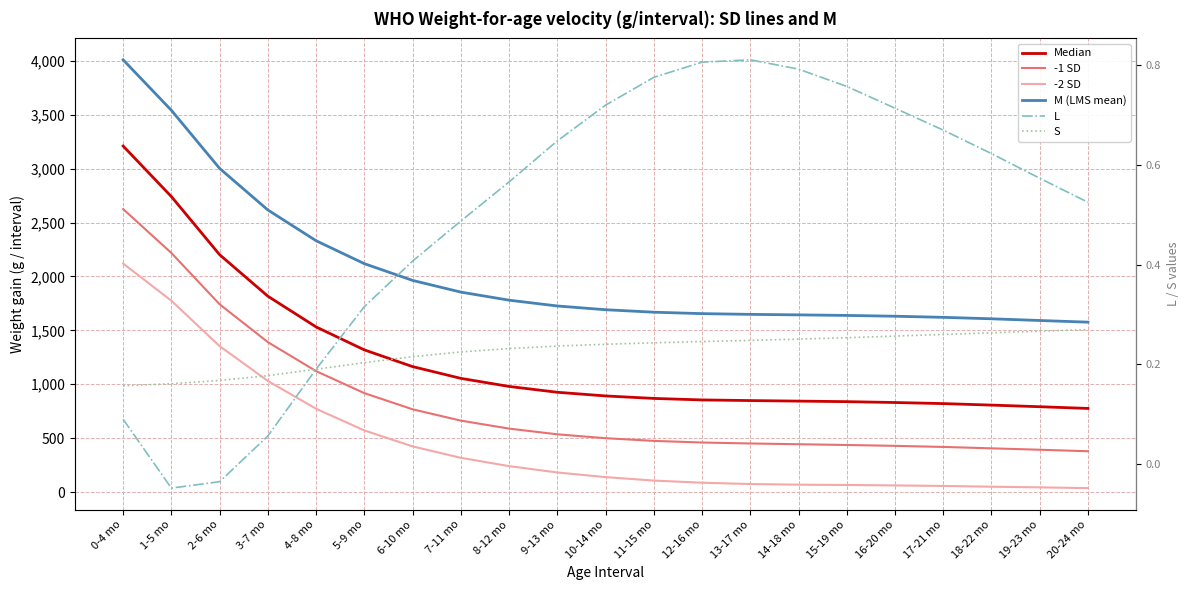

True or false: Median and M (LMS mean) intersect in this chart.

False